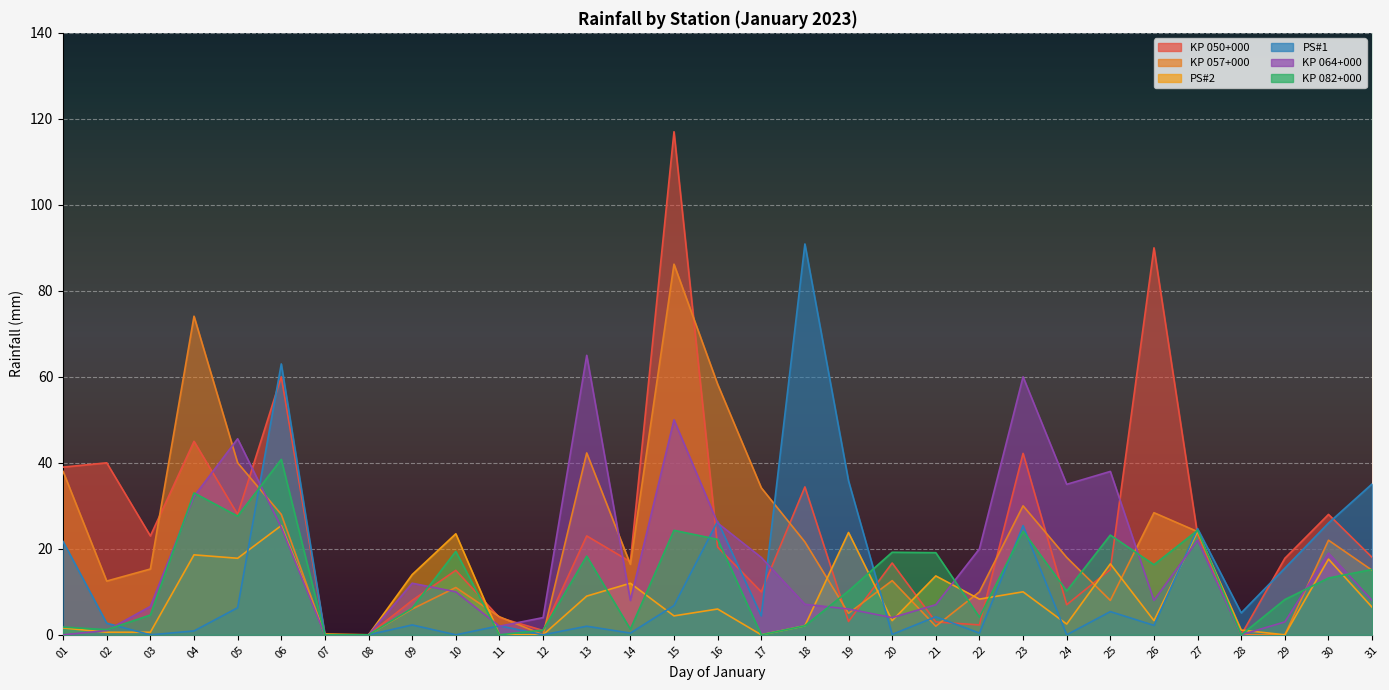

What is the spread (max minus min) of values at 24?

35.0